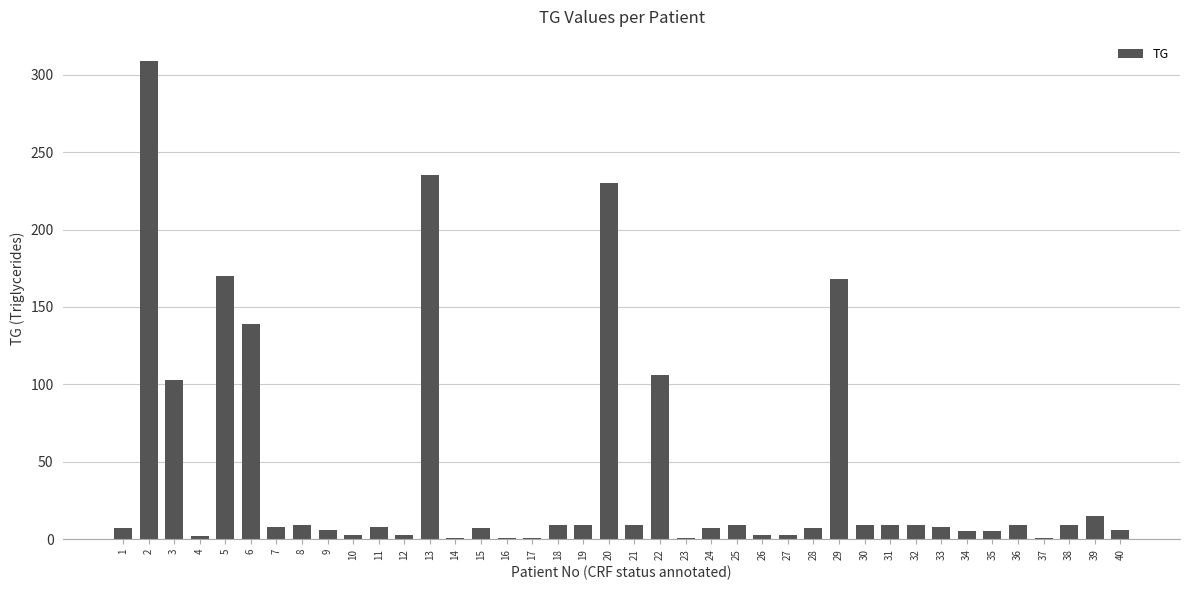

How many bars are there in total?

40